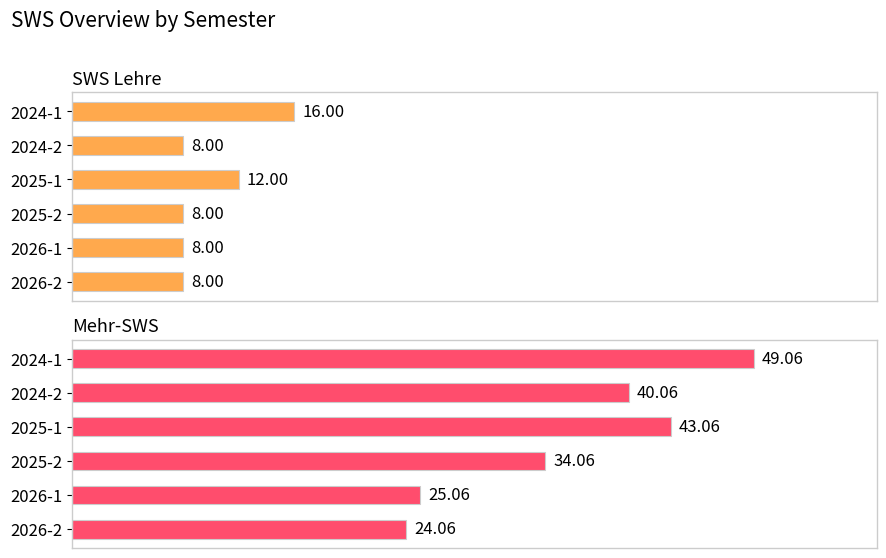

Which series changed the most between 2026-1 and 2026-2?

Mehr-SWS